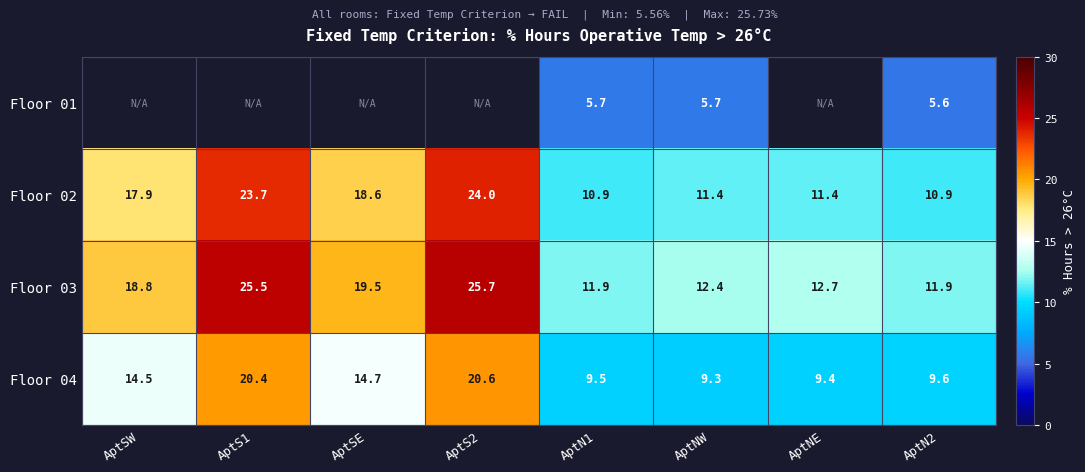

Which category has the highest value across all series?

AptS2